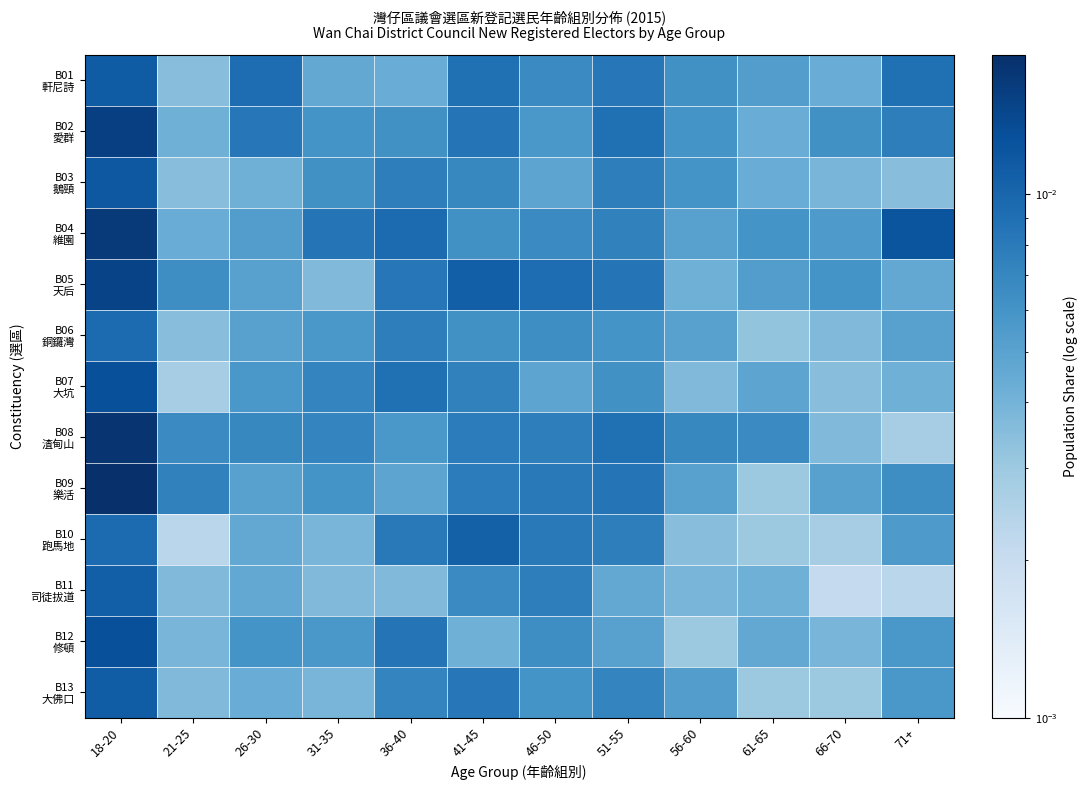

Between 66-70 and 46-50, which is larger?

46-50